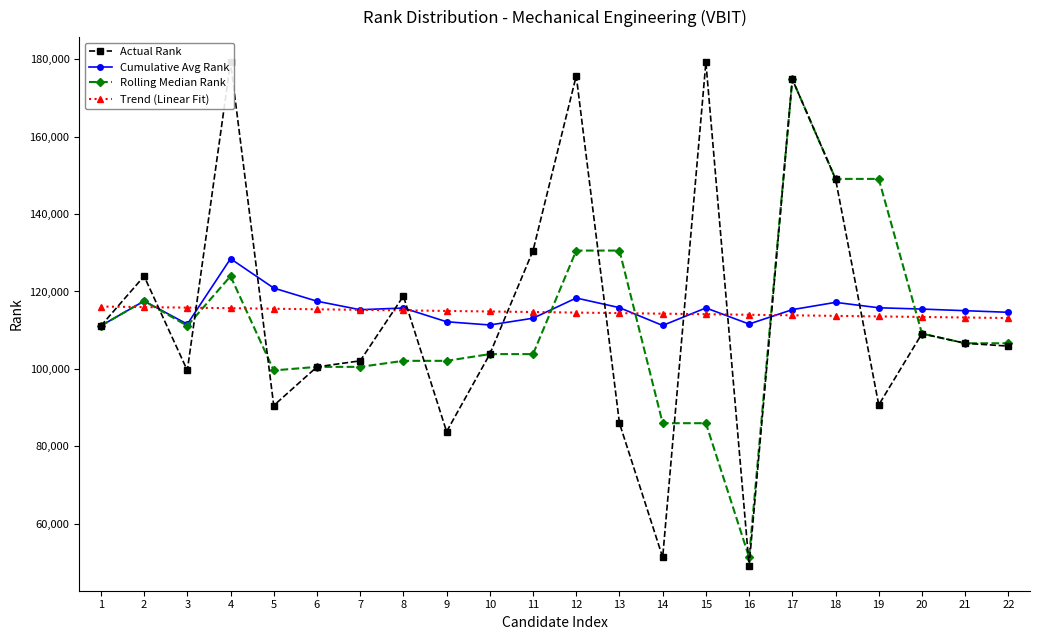

What is the spread (max minus min) of values at 11?

26748.0